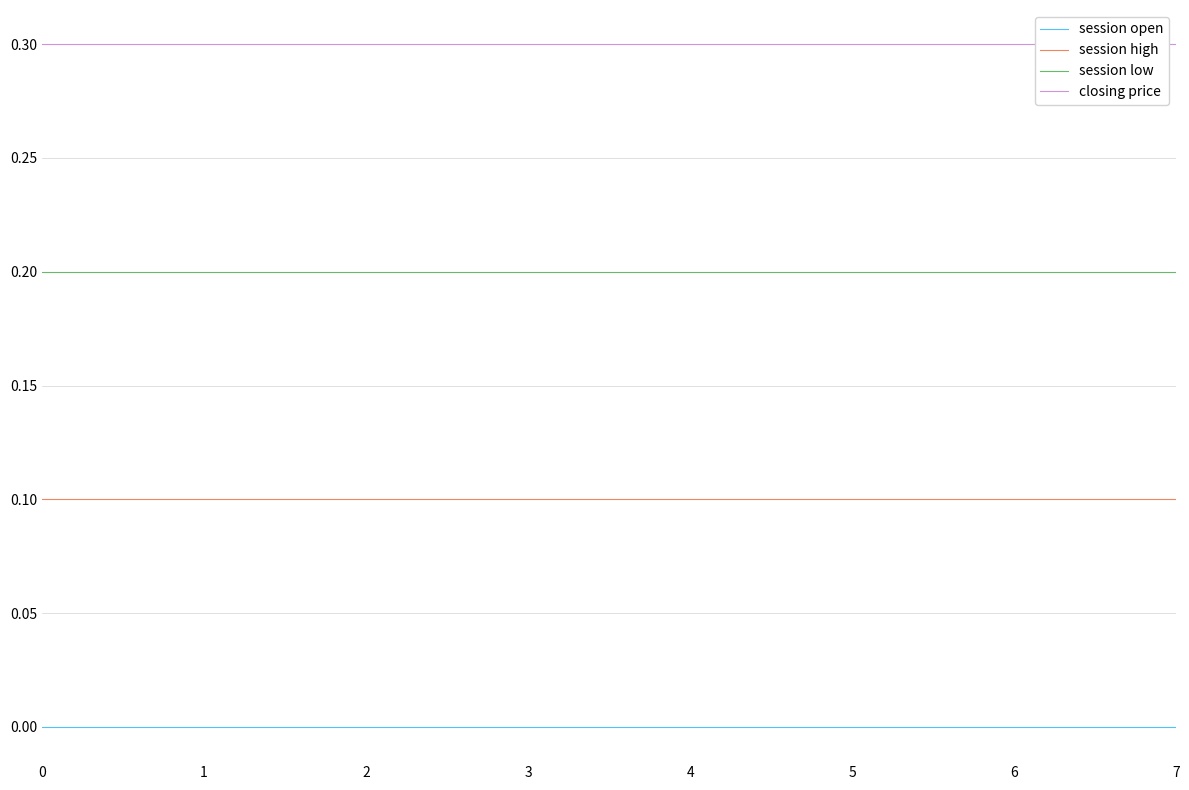

Reading right to left, extract all data points from this chart.

session open: 7=0.0	6=0.0	5=0.0	4=0.0	3=0.0	2=0.0	1=0.0	0=0.0
session high: 7=0.1	6=0.1	5=0.1	4=0.1	3=0.1	2=0.1	1=0.1	0=0.1
session low: 7=0.2	6=0.2	5=0.2	4=0.2	3=0.2	2=0.2	1=0.2	0=0.2
closing price: 7=0.3	6=0.3	5=0.3	4=0.3	3=0.3	2=0.3	1=0.3	0=0.3